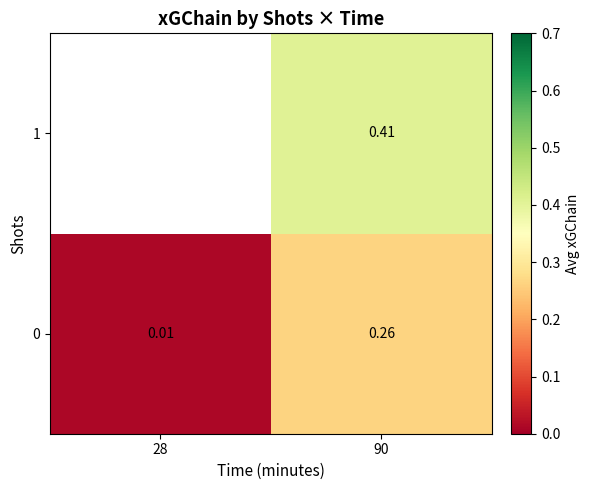

At how many categories does at least one series exceed 0?

2